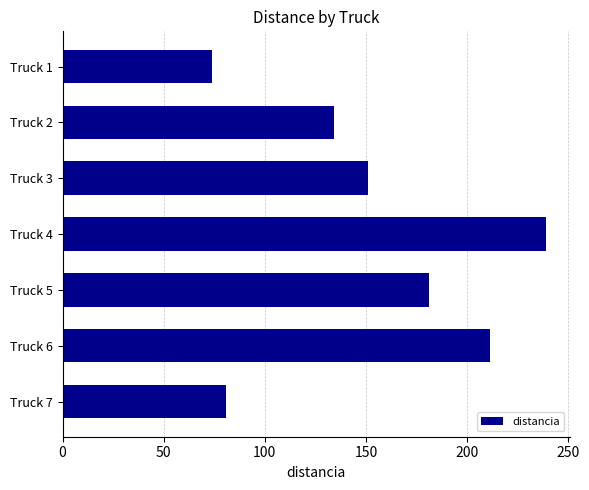

Are the bars grouped side by side (vs. stacked)?

No